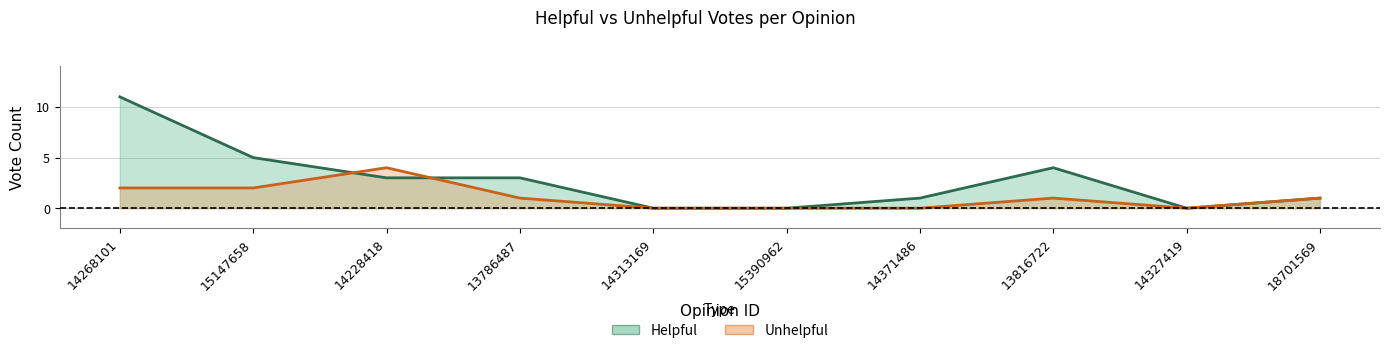

The value of Helpful at 14371486 is 1. True or false?

True